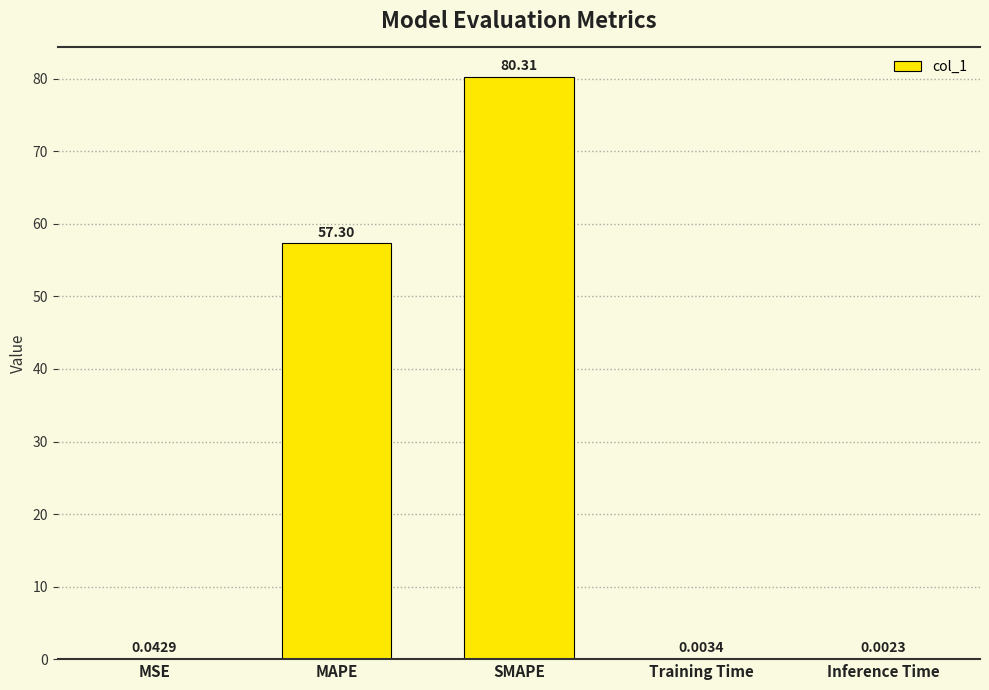

Where is the data nearest to the value 40?

MAPE